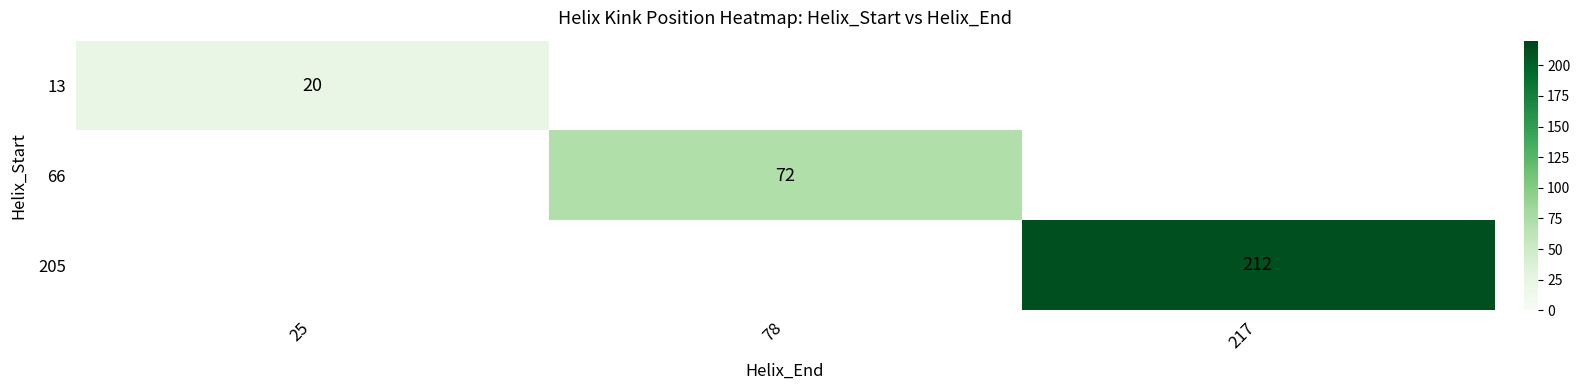

True or false: 205 has a value of 212 at 217.

True